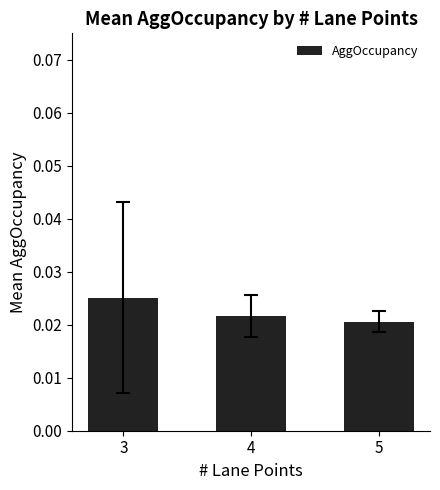

Where is the data nearest to the value 0?

5